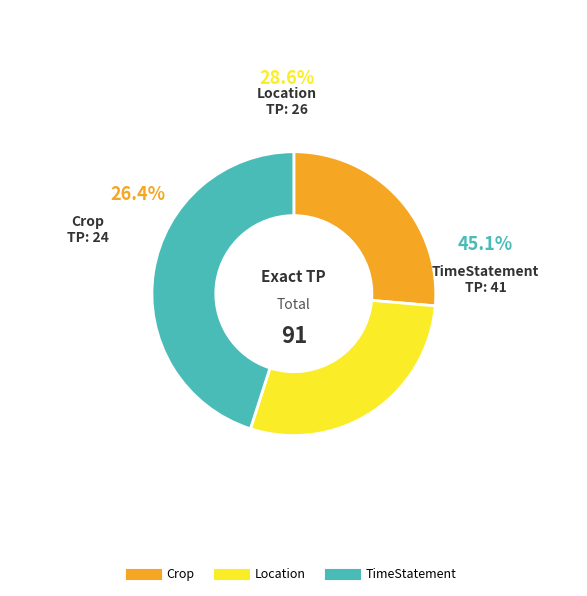

What percentage is the Crop slice, to the nearest percent?

26%